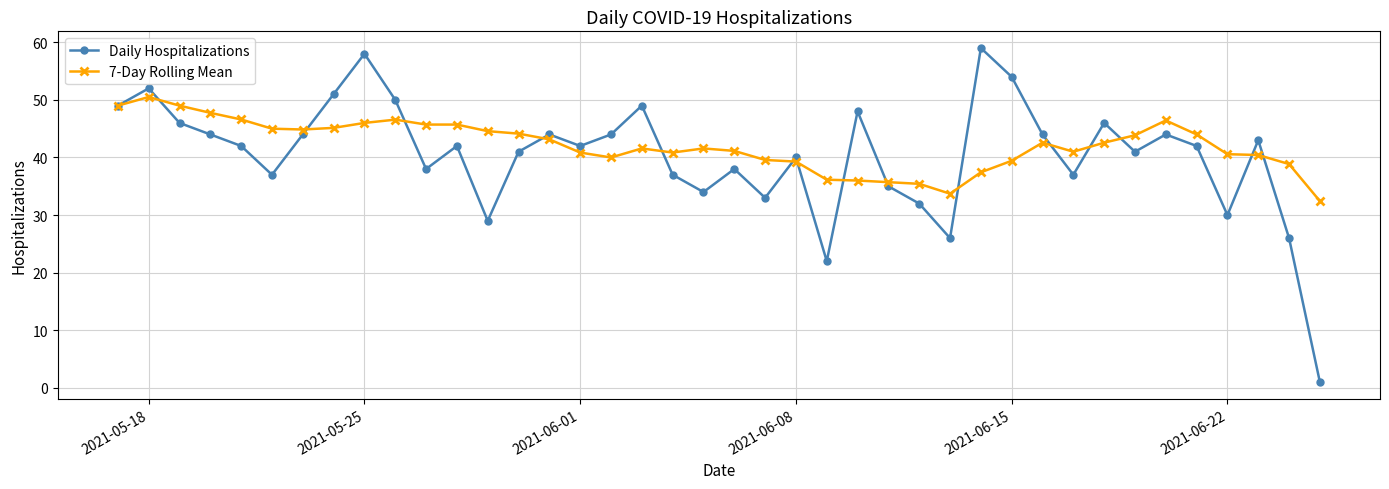

True or false: Daily Hospitalizations has more than 0 points higher than both neighbors.

True